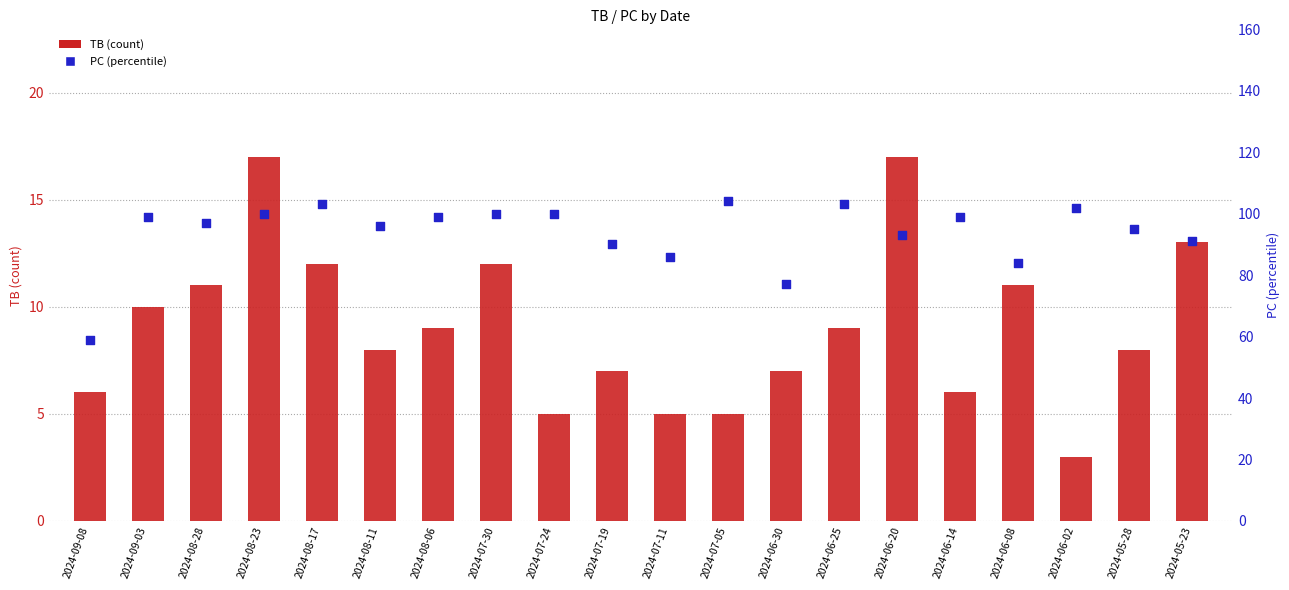

At how many categories does at least one series exceed 27?

20